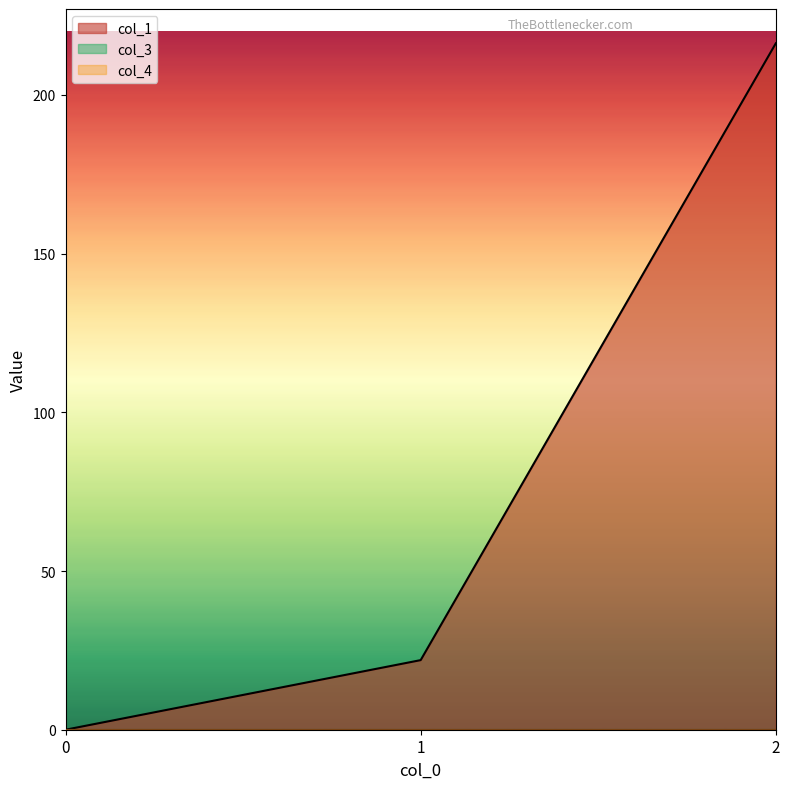

Between 1 and 2, which series saw the biggest shift?

col_1